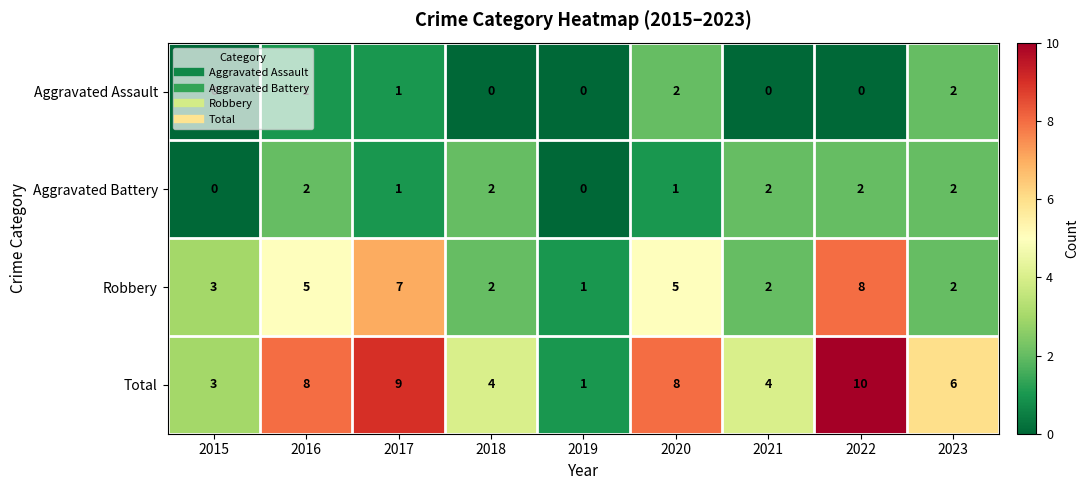

True or false: Total has a value of 9 at 2023.

False